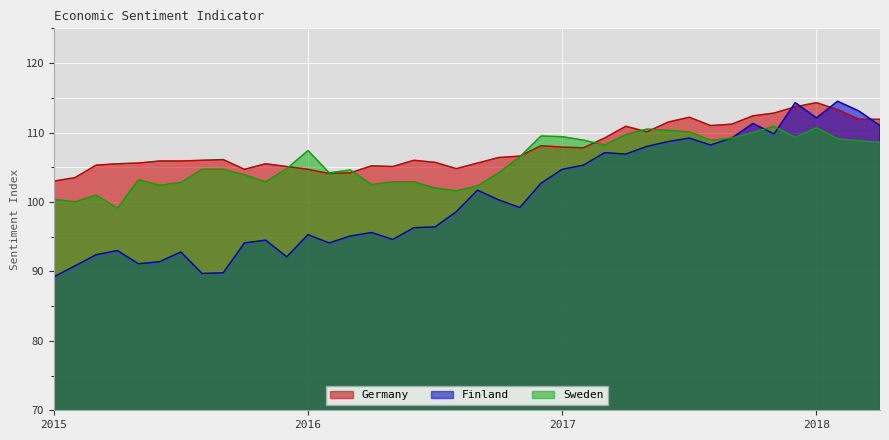

True or false: Sweden and Germany cross at least once.

True